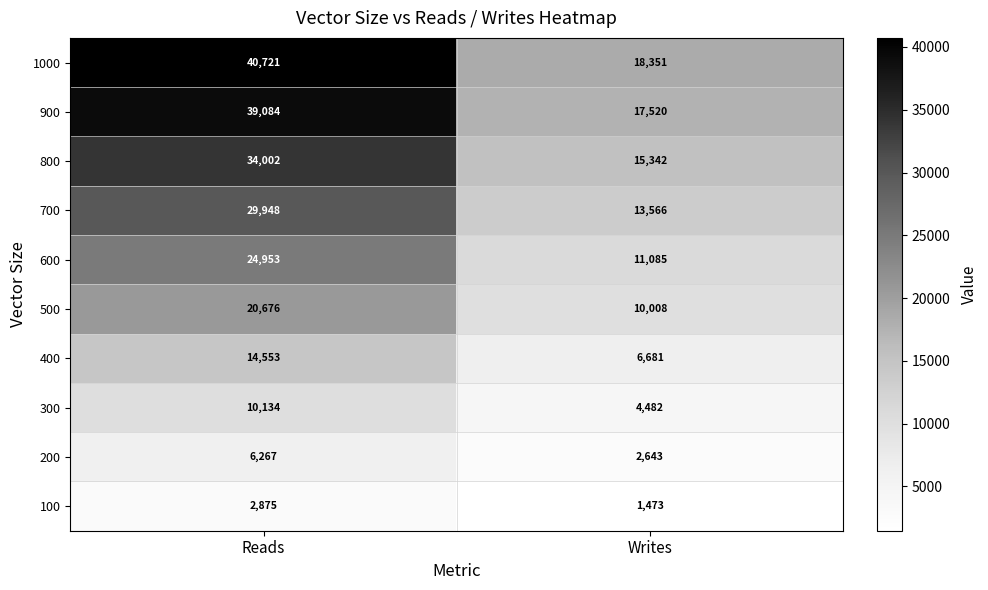

Which series changed the most between Reads and Writes?

1000